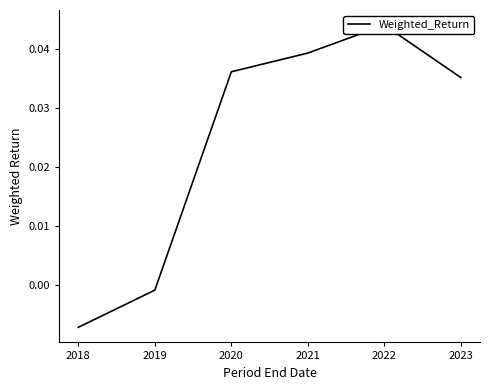

The value at 2023 is 0.1. True or false?

False